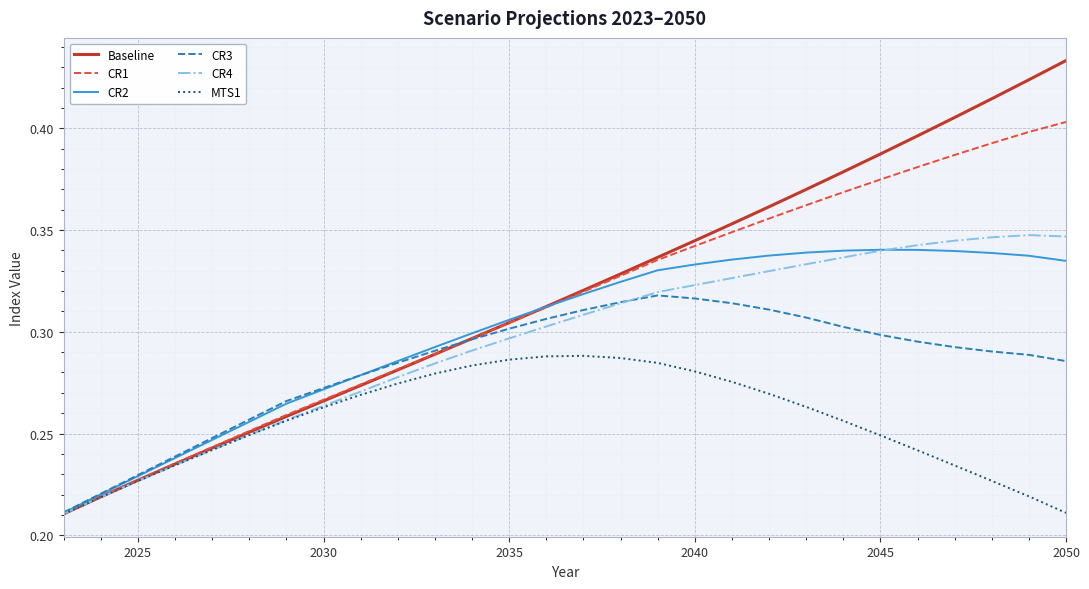

Which series has the largest range (max minus min)?

Baseline